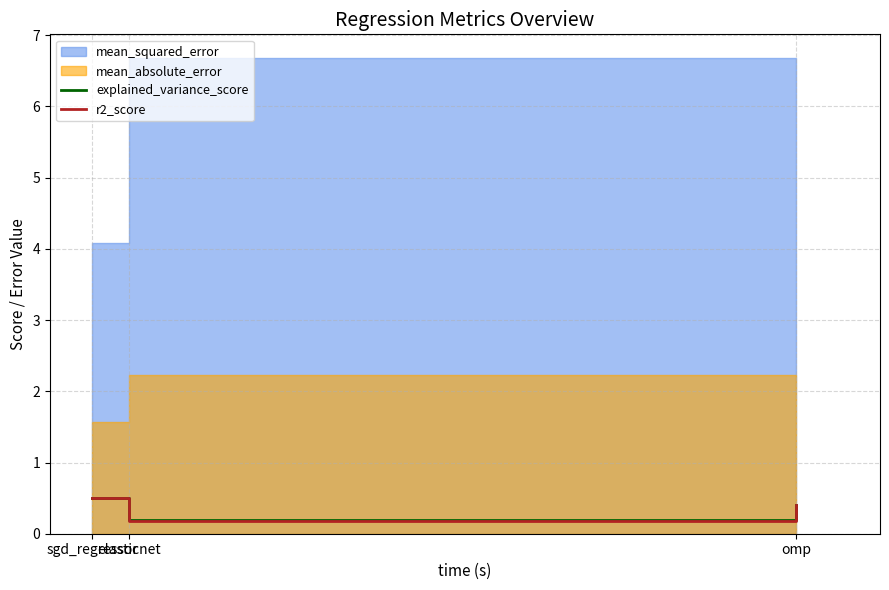

What is the highest value of the explained_variance_score series?

0.5